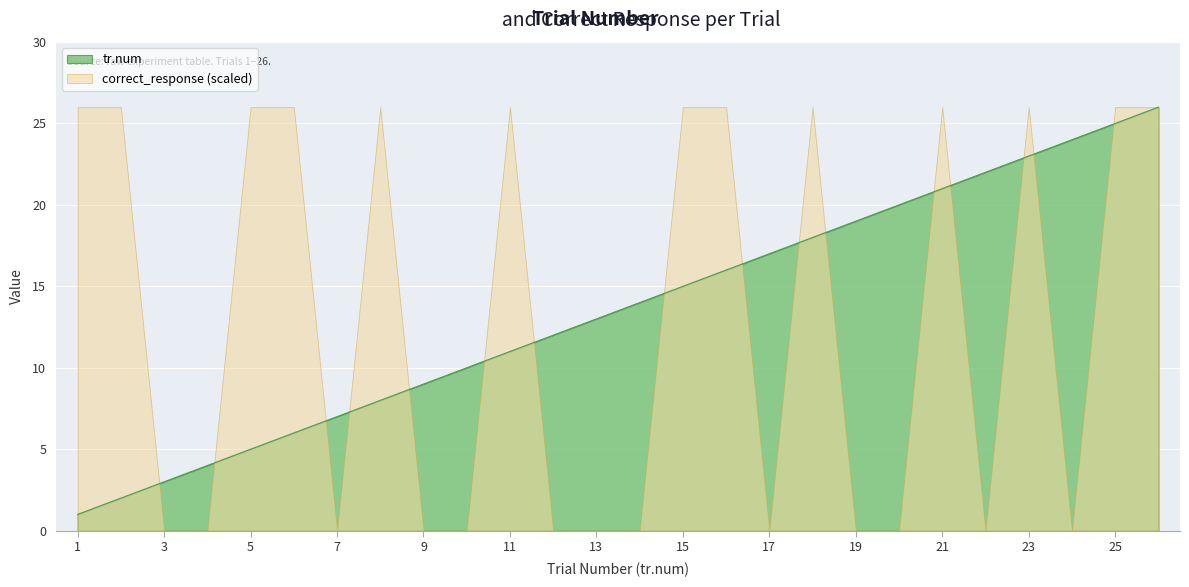

What is the average value?

14